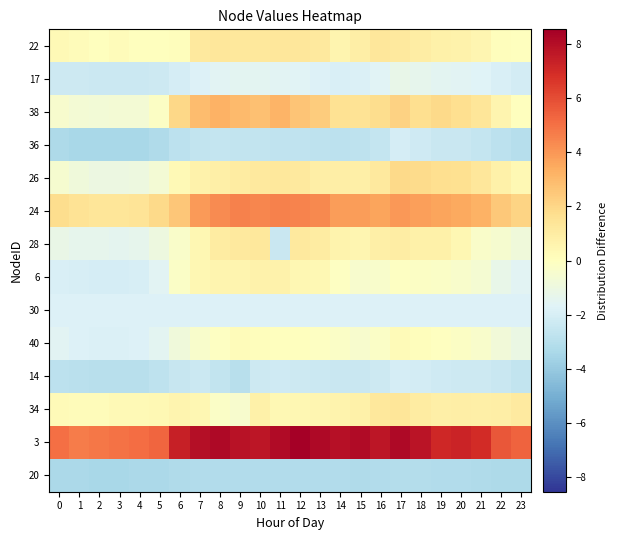

Reading left to right, transcribe all the data shown in this chart.

22: 0=0.3	1=0.2	2=0.0	3=0.2	4=0.0	5=0.0	6=0.1	7=1.2	8=1.3	9=1.2	10=1.2	11=1.3	12=1.3	13=1.2	14=0.6	15=0.9	16=1.3	17=1.2	18=0.9	19=0.7	20=0.7	21=0.5	22=0.1	23=0.0
17: 0=-2.3	1=-2.3	2=-2.4	3=-2.4	4=-2.4	5=-2.3	6=-2.0	7=-1.8	8=-1.6	9=-1.5	10=-1.5	11=-1.6	12=-1.7	13=-1.8	14=-1.9	15=-1.8	16=-1.6	17=-1.2	18=-1.3	19=-1.5	20=-1.6	21=-1.7	22=-1.9	23=-2.1
38: 0=-0.4	1=-0.6	2=-0.7	3=-0.6	4=-0.6	5=-0.2	6=2.0	7=2.9	8=3.2	9=3.0	10=2.7	11=3.2	12=2.7	13=2.4	14=1.5	15=1.5	16=1.7	17=2.2	18=1.7	19=1.9	20=1.7	21=1.4	22=0.5	23=0.1
36: 0=-3.3	1=-3.4	2=-3.4	3=-3.5	4=-3.4	5=-3.2	6=-2.9	7=-2.7	8=-2.6	9=-2.6	10=-2.6	11=-2.7	12=-2.7	13=-2.8	14=-2.8	15=-2.8	16=-2.6	17=-2.0	18=-2.2	19=-2.4	20=-2.5	21=-2.6	22=-2.9	23=-3.0
26: 0=-0.5	1=-0.8	2=-1.0	3=-1.0	4=-0.9	5=-0.6	6=0.3	7=0.7	8=0.9	9=1.0	10=1.2	11=1.2	12=1.1	13=0.9	14=0.9	15=0.9	16=1.2	17=1.9	18=1.8	19=1.7	20=1.6	21=1.3	22=0.7	23=0.3
24: 0=1.8	1=1.5	2=1.3	3=1.4	4=1.5	5=1.9	6=2.6	7=3.9	8=4.3	9=4.6	10=4.4	11=4.6	12=4.5	13=4.4	14=3.8	15=3.9	16=3.6	17=4.0	18=3.8	19=3.6	20=3.5	21=3.2	22=2.5	23=2.1
28: 0=-1.2	1=-1.4	2=-1.4	3=-1.4	4=-1.3	5=-1.0	6=-0.3	7=0.5	8=1.0	9=1.1	10=1.2	11=-2.4	12=1.2	13=1.0	14=0.6	15=0.5	16=0.9	17=0.9	18=0.8	19=0.7	20=0.4	21=-0.3	22=-0.5	23=-0.8
6: 0=-1.9	1=-2.0	2=-2.0	3=-2.0	4=-1.9	5=-1.6	6=-0.2	7=0.4	8=0.6	9=0.6	10=0.7	11=0.7	12=0.4	13=0.3	14=-0.1	15=-0.5	16=-0.4	17=-0.1	18=-0.2	19=-0.3	20=-0.3	21=-0.6	22=-1.2	23=-1.6
30: 0=-1.8	1=-1.8	2=-1.8	3=-1.8	4=-1.8	5=-1.8	6=-1.8	7=-1.8	8=-1.8	9=-1.8	10=-1.8	11=-1.8	12=-1.8	13=-1.8	14=-1.8	15=-1.8	16=-1.8	17=-1.8	18=-1.8	19=-1.8	20=-1.8	21=-1.8	22=-1.8	23=-1.8
40: 0=-1.6	1=-1.7	2=-1.8	3=-1.8	4=-1.8	5=-1.5	6=-0.9	7=-0.4	8=-0.1	9=0.2	10=0.1	11=0.1	12=0.1	13=-0.1	14=-0.2	15=-0.4	16=-0.2	17=0.2	18=0.1	19=-0.0	20=-0.2	21=-0.4	22=-0.8	23=-1.1
14: 0=-2.9	1=-2.9	2=-3.0	3=-3.0	4=-3.0	5=-2.8	6=-2.5	7=-2.4	8=-2.6	9=-2.9	10=-2.3	11=-2.3	12=-2.3	13=-2.4	14=-2.4	15=-2.4	16=-2.3	17=-2.0	18=-2.1	19=-2.2	20=-2.3	21=-2.3	22=-2.4	23=-2.6
34: 0=0.2	1=0.2	2=0.2	3=0.3	4=0.3	5=0.4	6=0.5	7=0.4	8=-0.3	9=-0.4	10=0.8	11=0.4	12=0.4	13=0.5	14=0.6	15=0.8	16=1.2	17=1.4	18=1.0	19=0.8	20=0.9	21=0.9	22=0.9	23=1.1
3: 0=5.0	1=4.7	2=4.8	3=4.9	4=5.1	5=5.3	6=7.4	7=8.0	8=8.2	9=7.9	10=7.7	11=8.1	12=8.5	13=8.2	14=7.9	15=8.1	16=7.7	17=8.2	18=7.8	19=7.1	20=7.3	21=6.9	22=5.7	23=5.4
20: 0=-3.4	1=-3.4	2=-3.4	3=-3.4	4=-3.4	5=-3.4	6=-3.3	7=-3.2	8=-3.2	9=-3.1	10=-3.2	11=-3.2	12=-3.2	13=-3.2	14=-3.2	15=-3.2	16=-3.2	17=-3.1	18=-3.1	19=-3.2	20=-3.2	21=-3.2	22=-3.3	23=-3.3